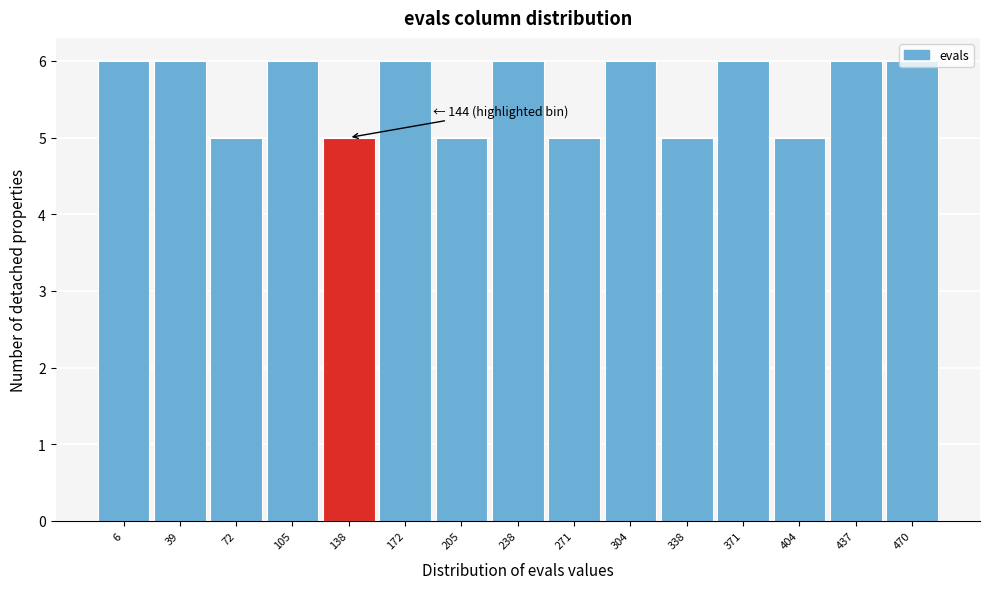

The value at 72 is 2. True or false?

False